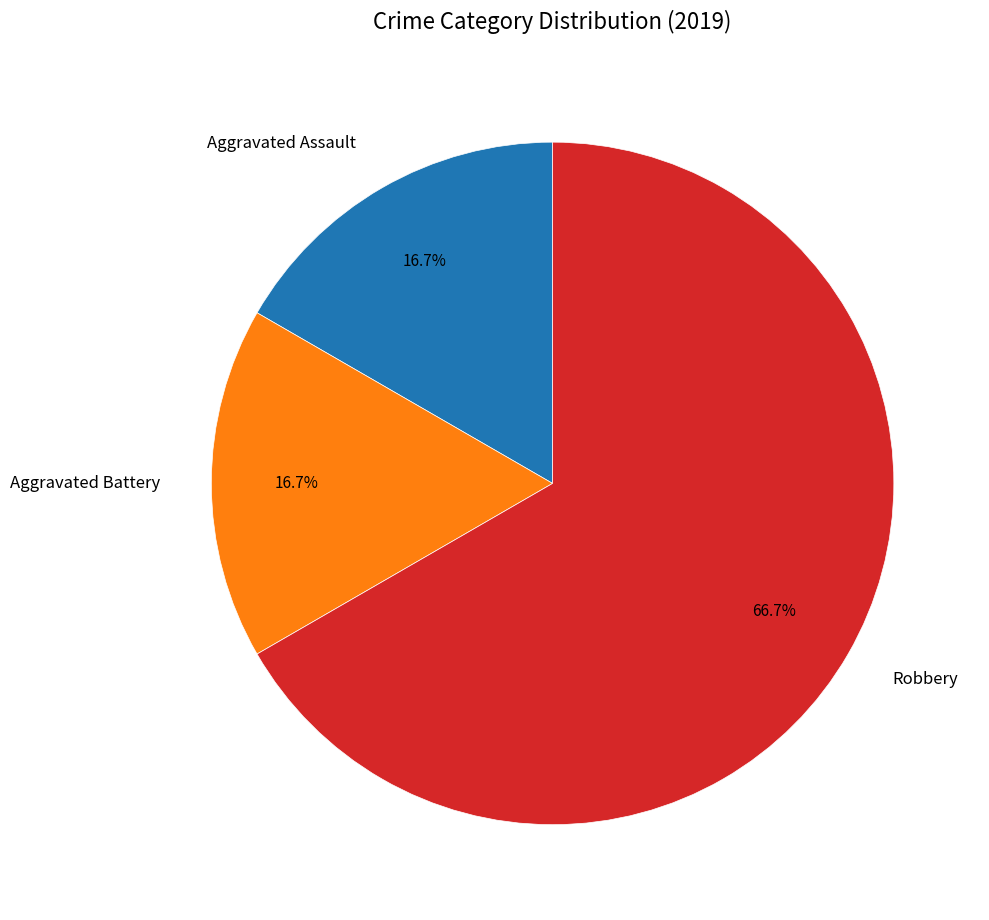

Is there a majority slice in this chart?

Yes